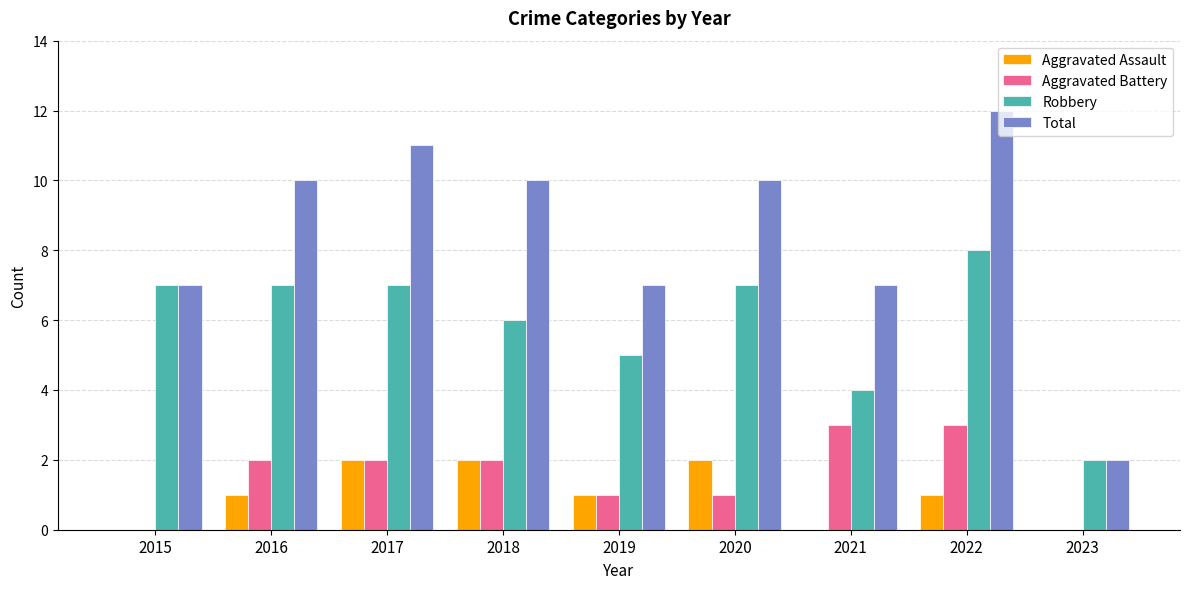

True or false: Aggravated Battery has a value of 2 at 2017.

True